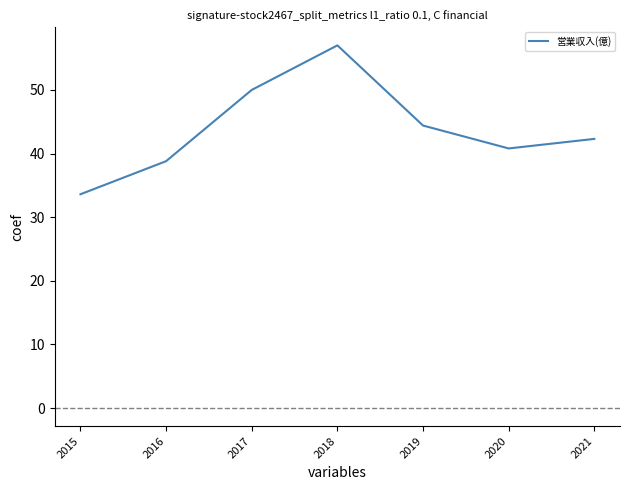

Rank the categories by value from lowest to highest.

2015, 2016, 2020, 2021, 2019, 2017, 2018